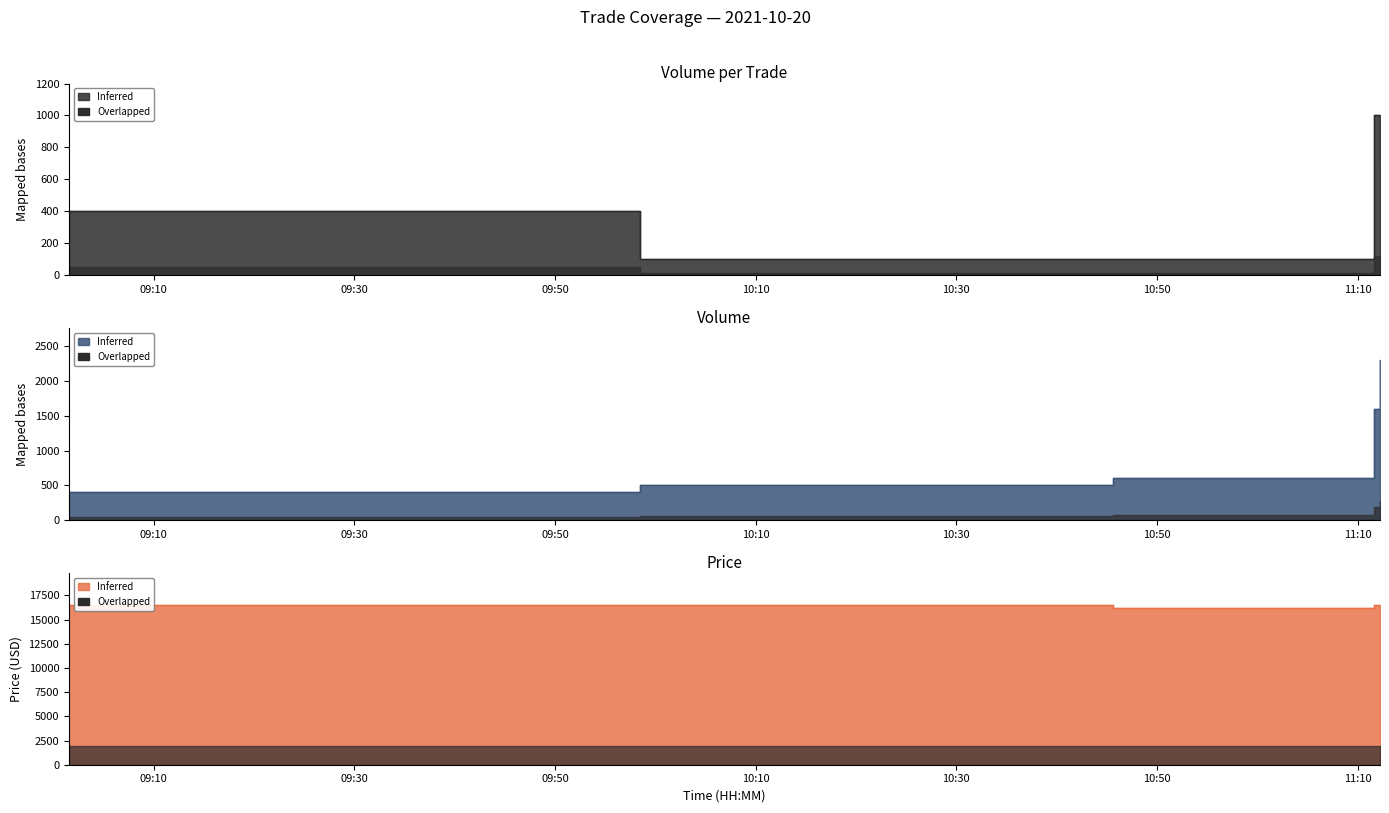

How many lines are shown in the chart?

3